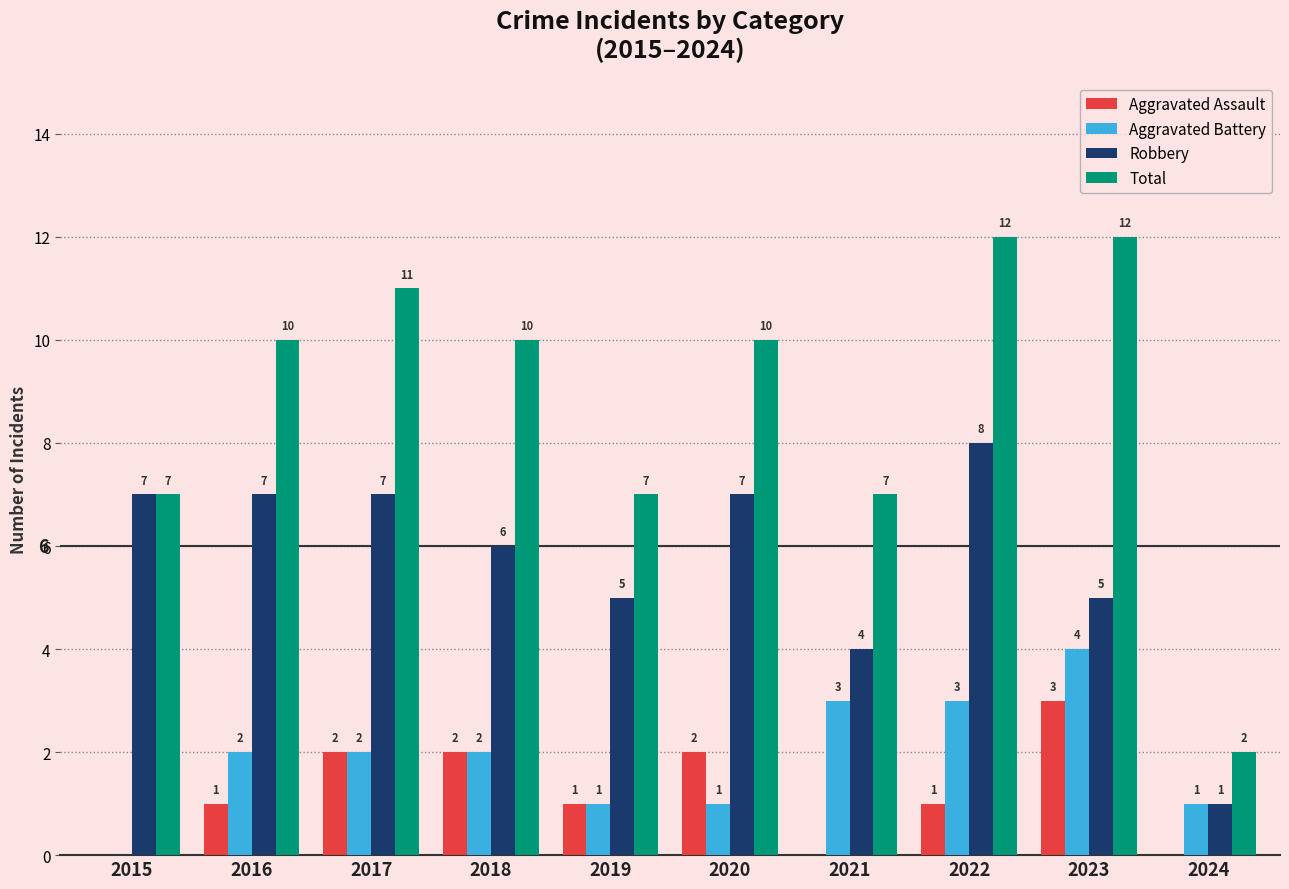

What is the sum of all Aggravated Assault values?

12